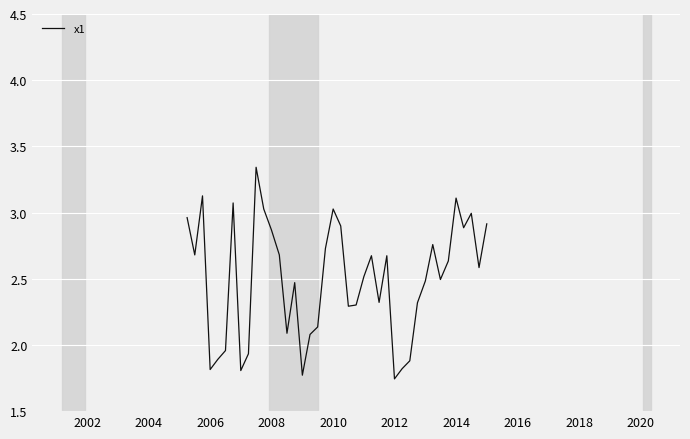

How many lines are shown in the chart?

1